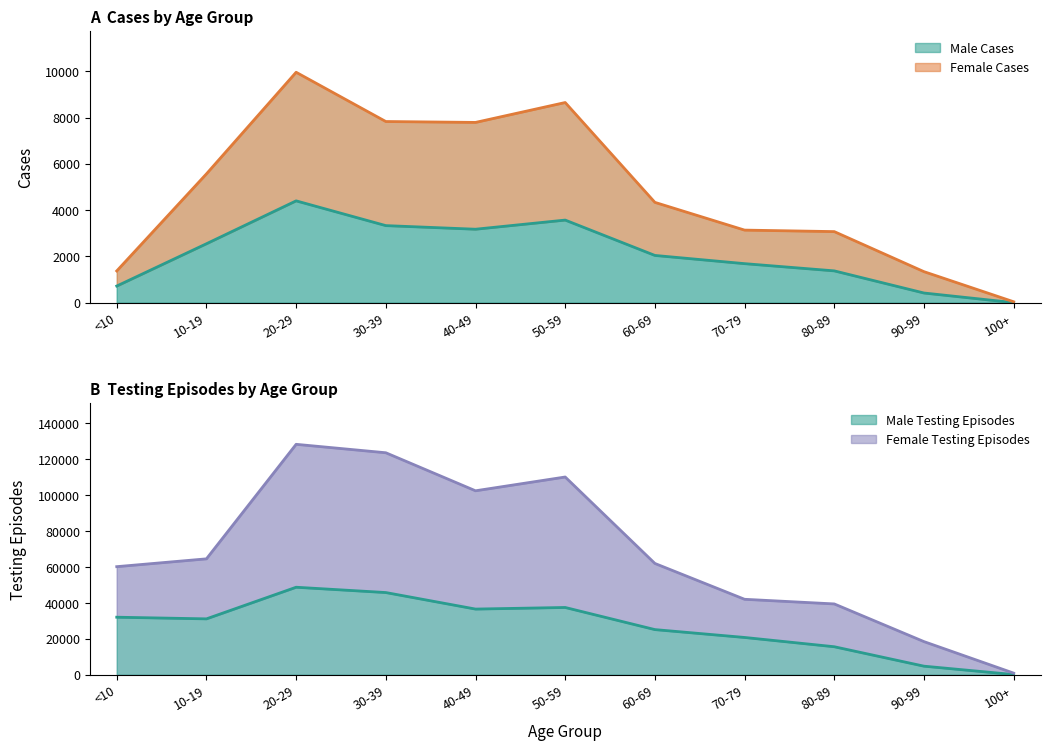

Is it true that Female Cases equals 4338 at 60-69?

True